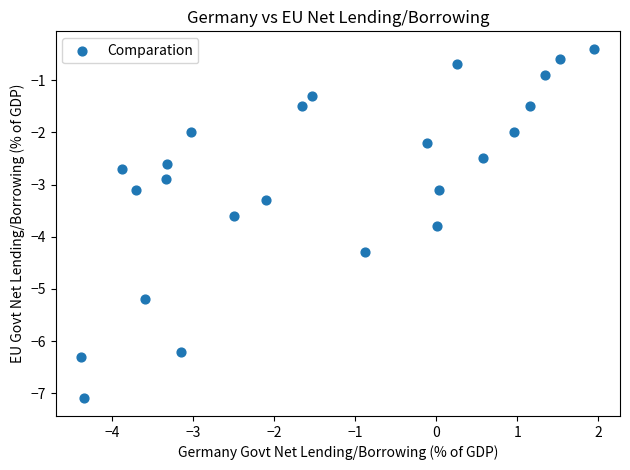

What is the range of X values (max minus min)?

6.3